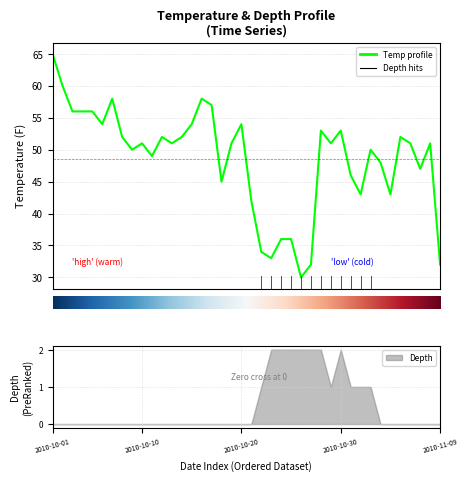

What is the difference between the second highest and minimum values?

30